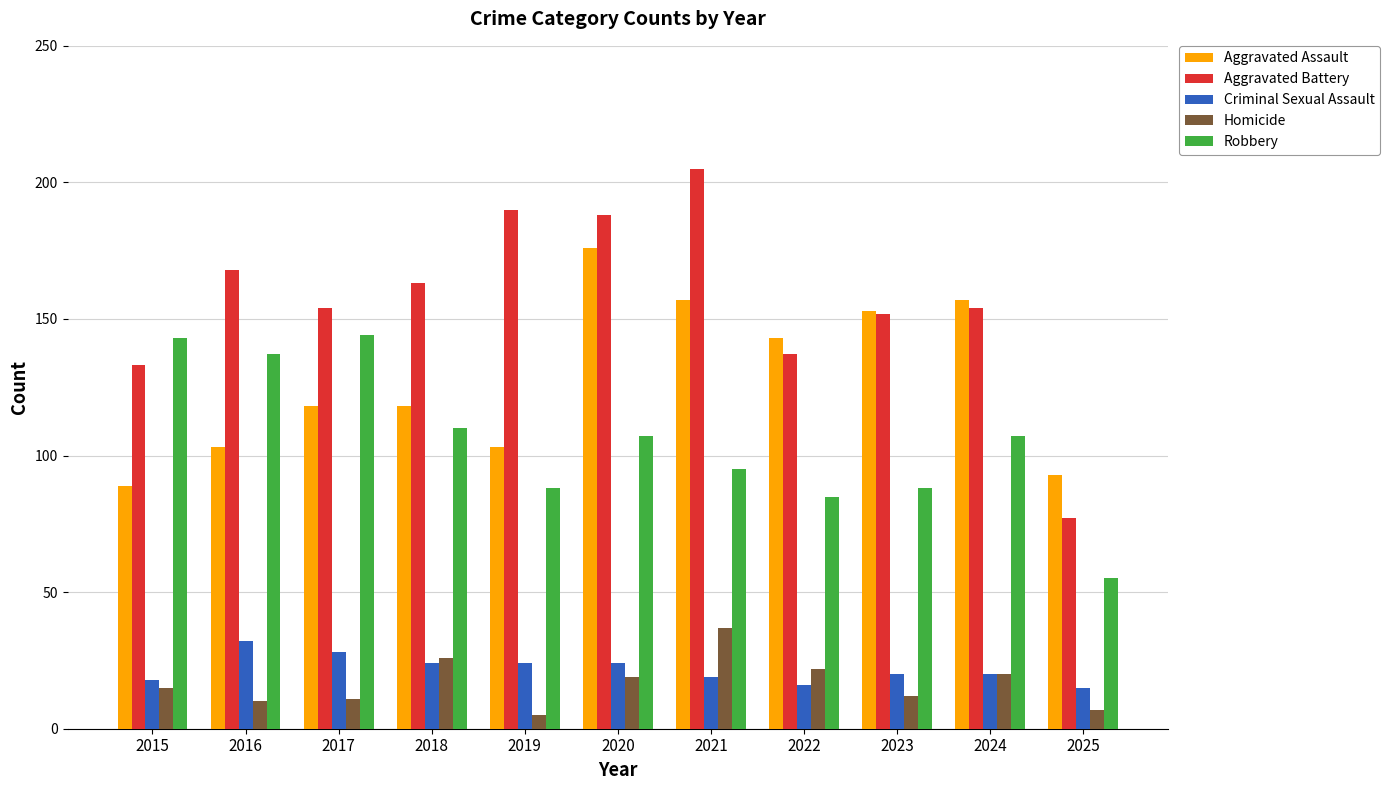

The Homicide series shows 9 at 2021. True or false?

False